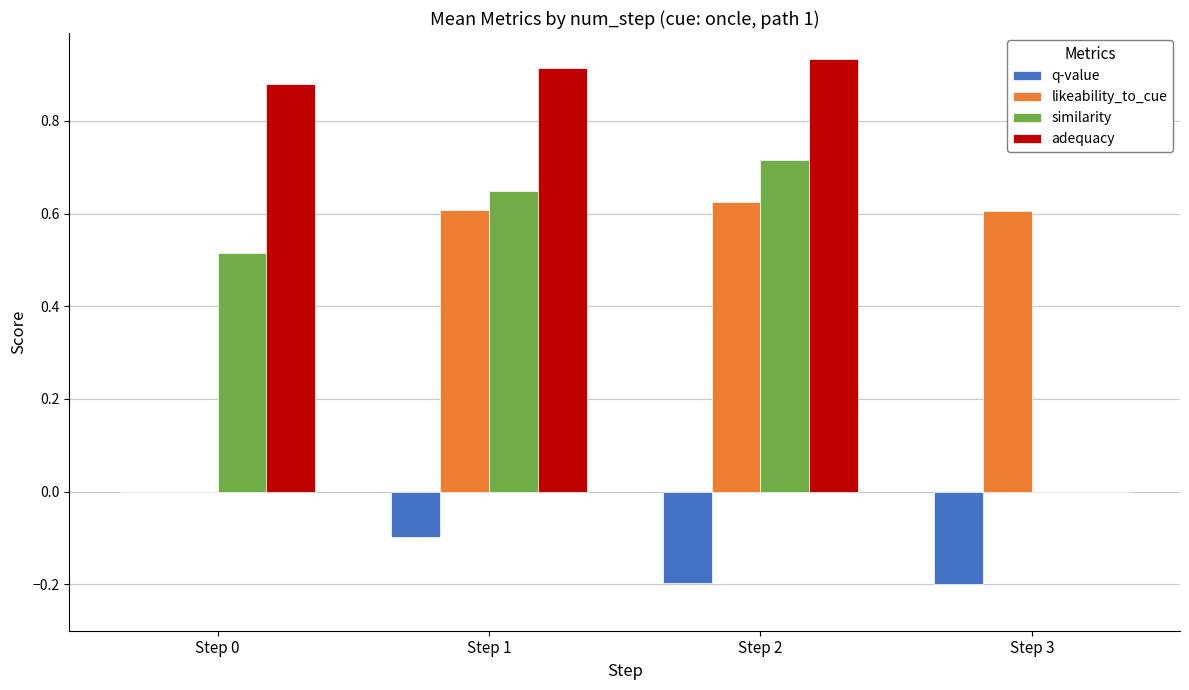

Is the value of adequacy at Step 3 greater than the value of q-value at Step 1?

Yes